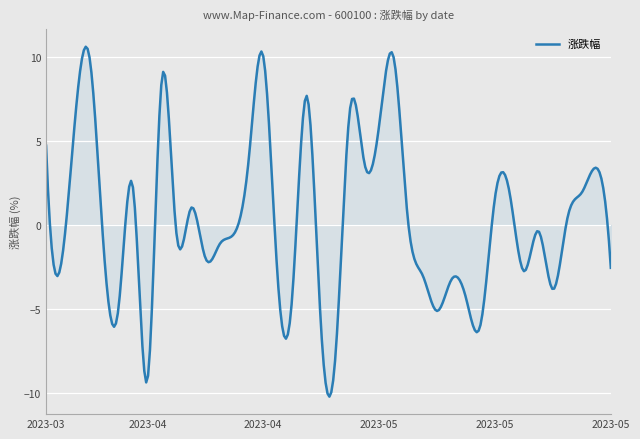

What is the greatest value displayed?

10.6